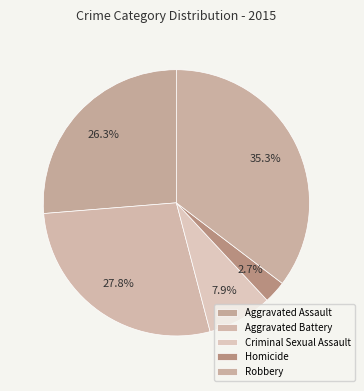

Does any single category account for the majority?

No